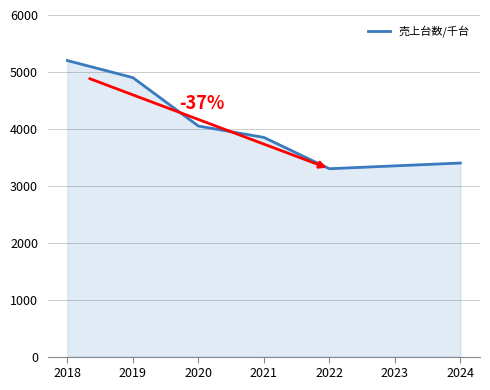

What is the ratio of the value at 2024 to the value at 2023?

1.0